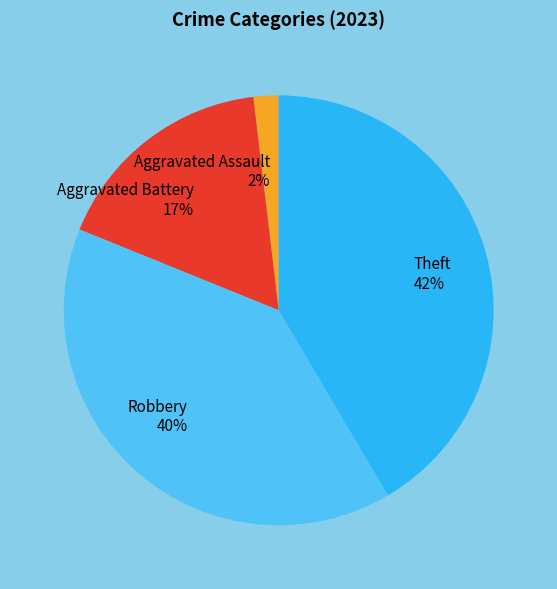

To the nearest percent, what is the combined percentage of Aggravated Battery and Theft?

58%